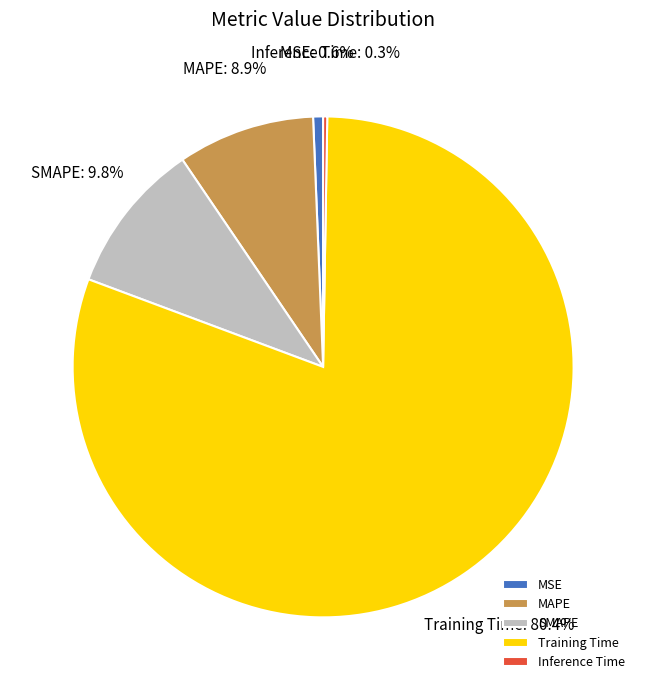

To the nearest percent, what percentage of the pie is MAPE?

9%